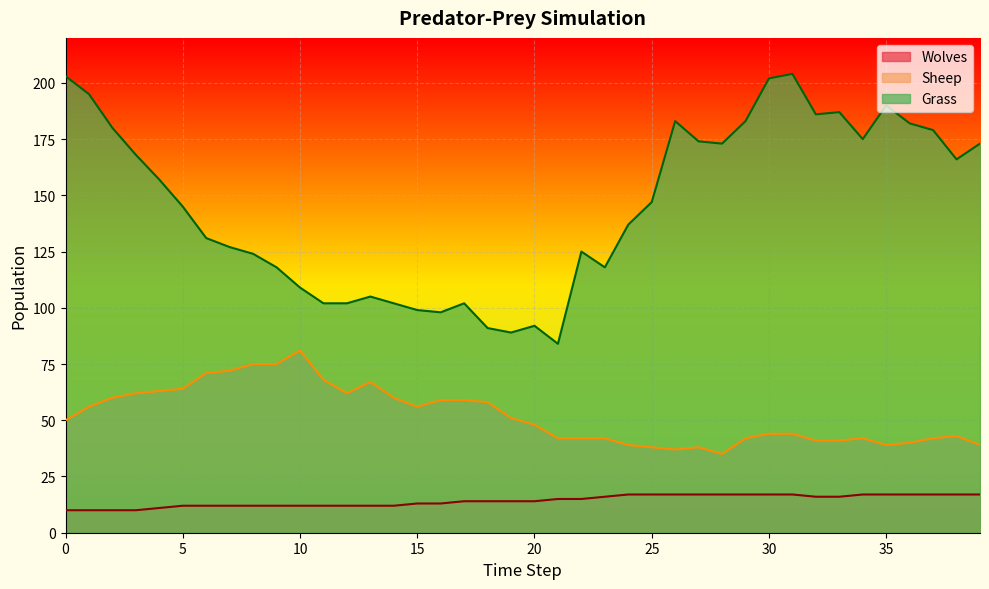

Is it true that Grass equals 109 at 10?

True